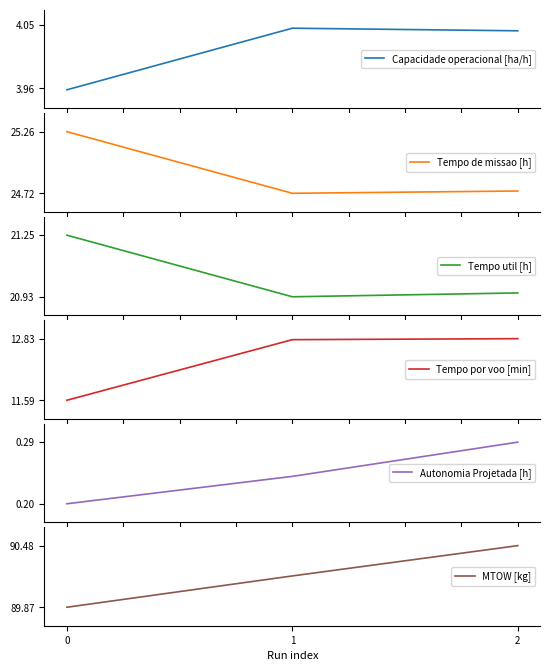

What is the lowest value of the MTOW [kg] series?

89.9